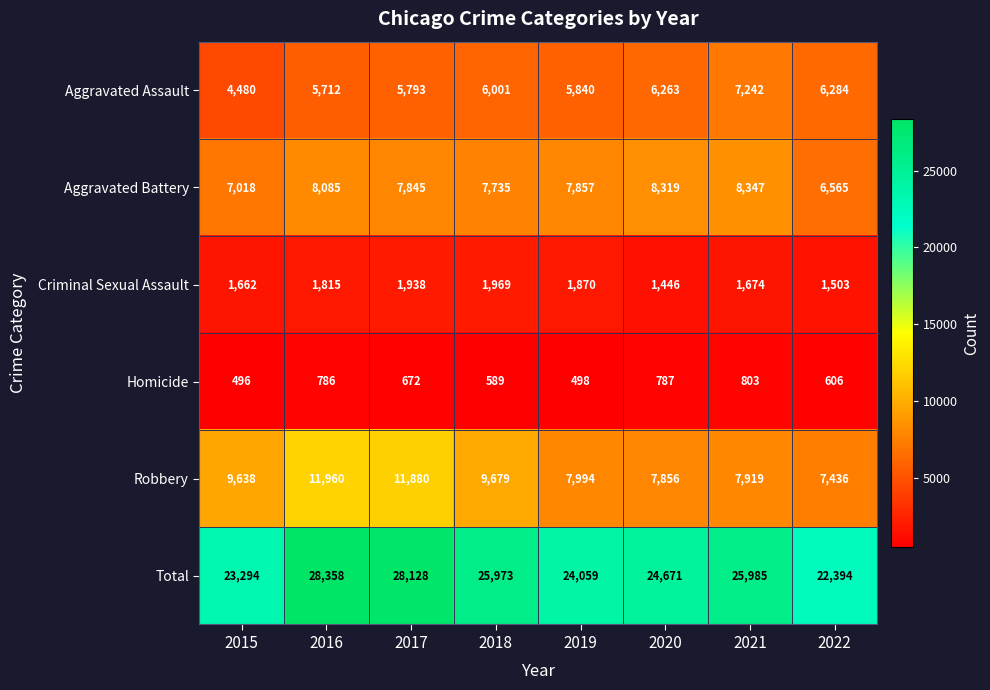

What is the spread (max minus min) of values at 2019?

23561